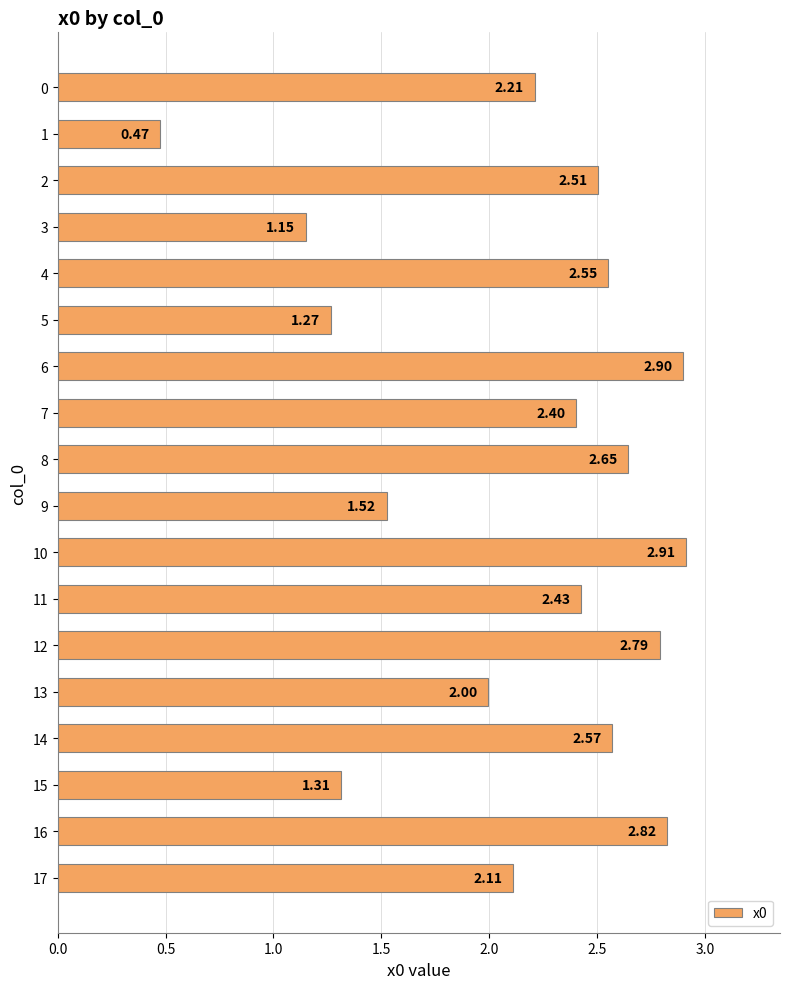

Approximately how many times larger is the value at 6 compared to 12?

1.0